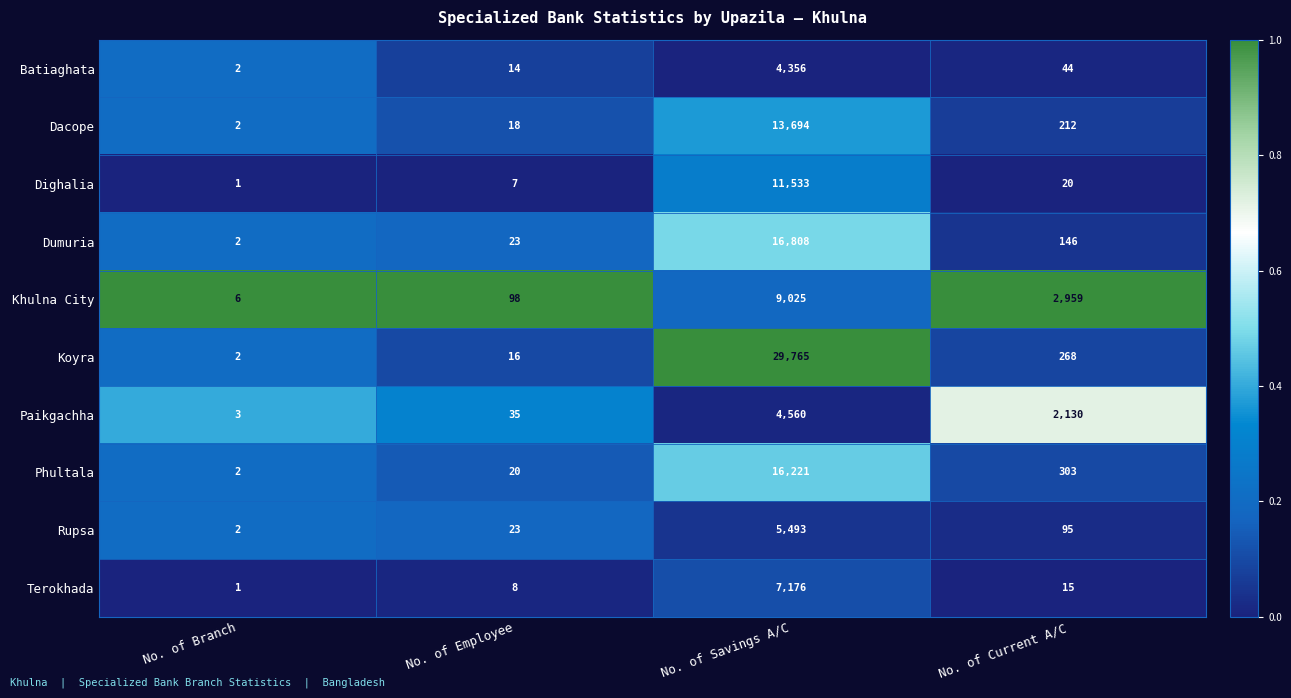

Between No. of Branch and No. of Current A/C, which series saw the biggest shift?

Khulna City